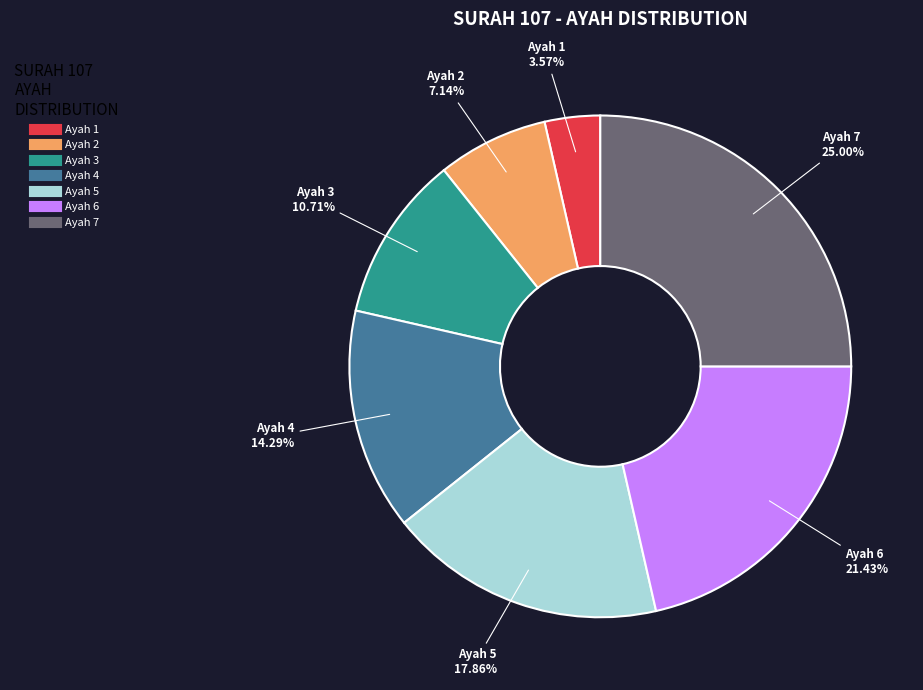

Count the number of slices in the pie.

7